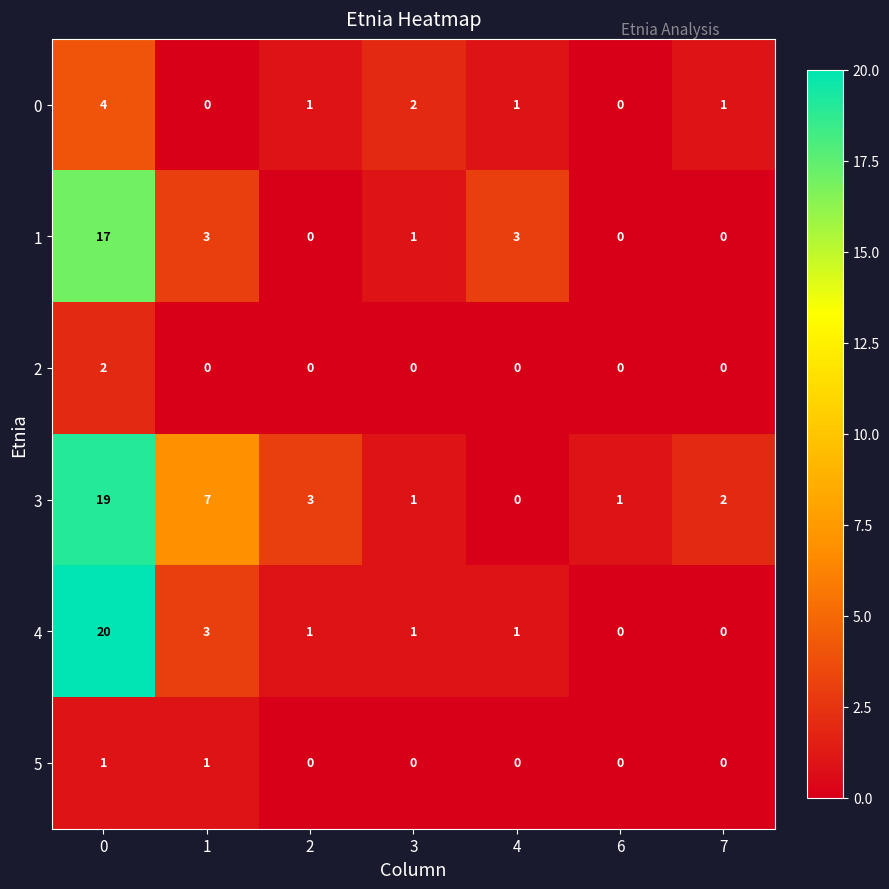

How many series are shown in this chart?

6